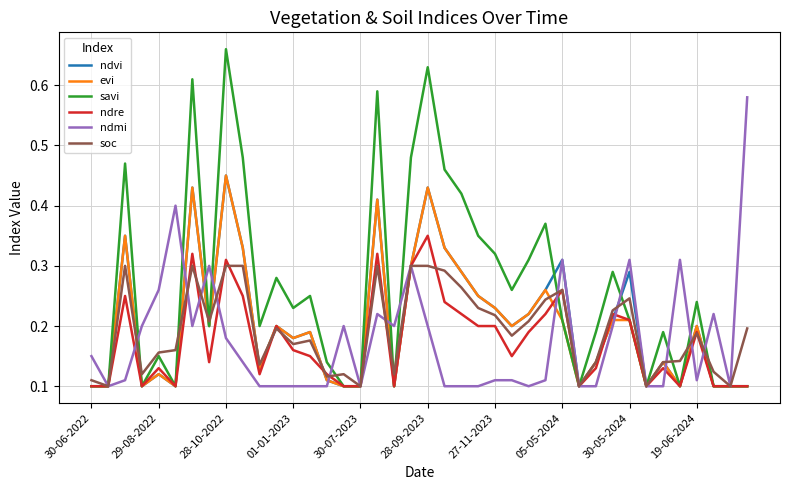

Which series has the largest total across all categories?

savi